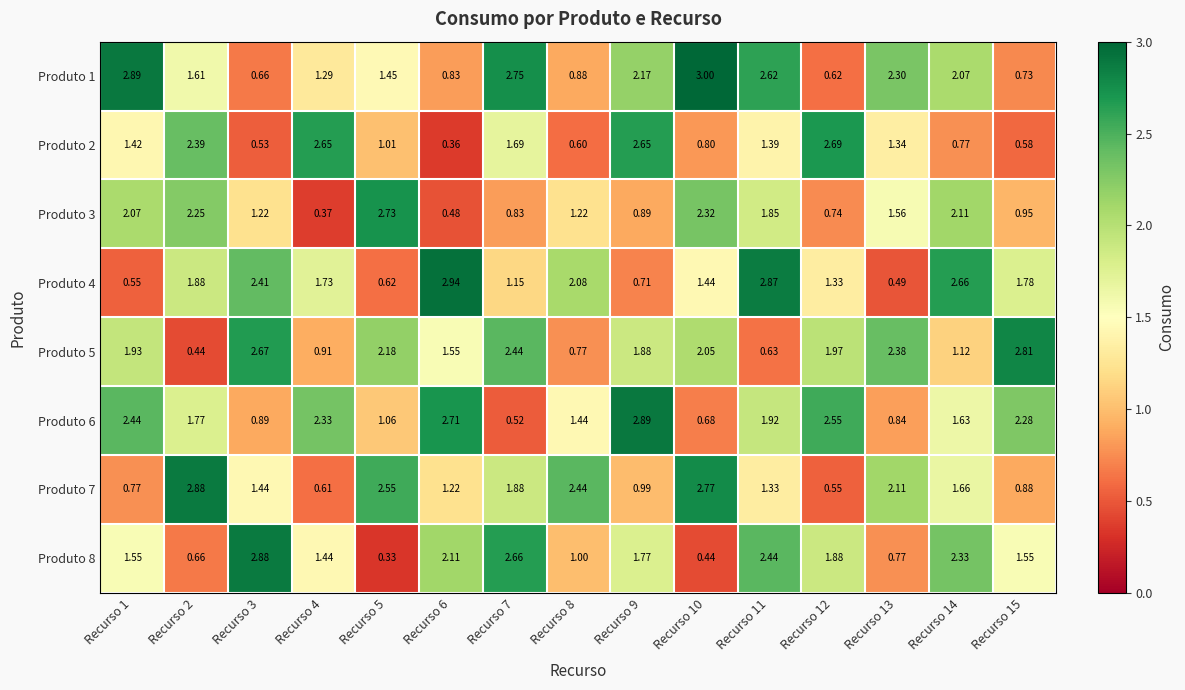

Is the value of Produto 7 at Recurso 14 greater than the value of Produto 3 at Recurso 2?

No